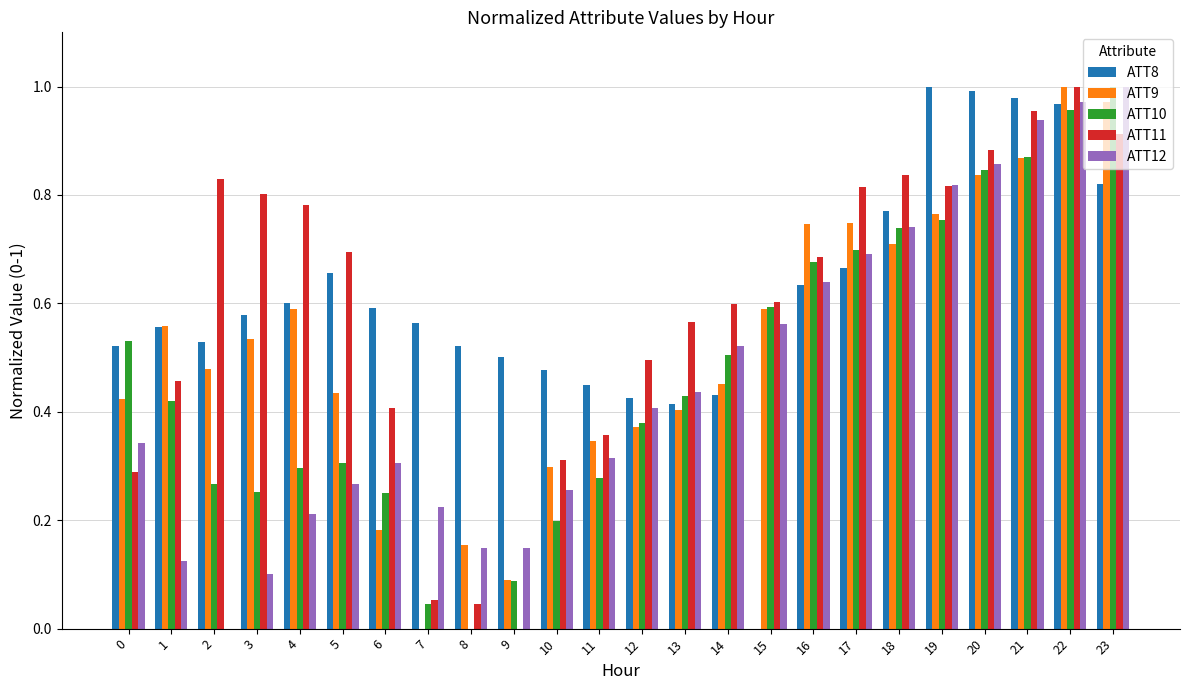

What is the sum of all ATT9 values?

12.6